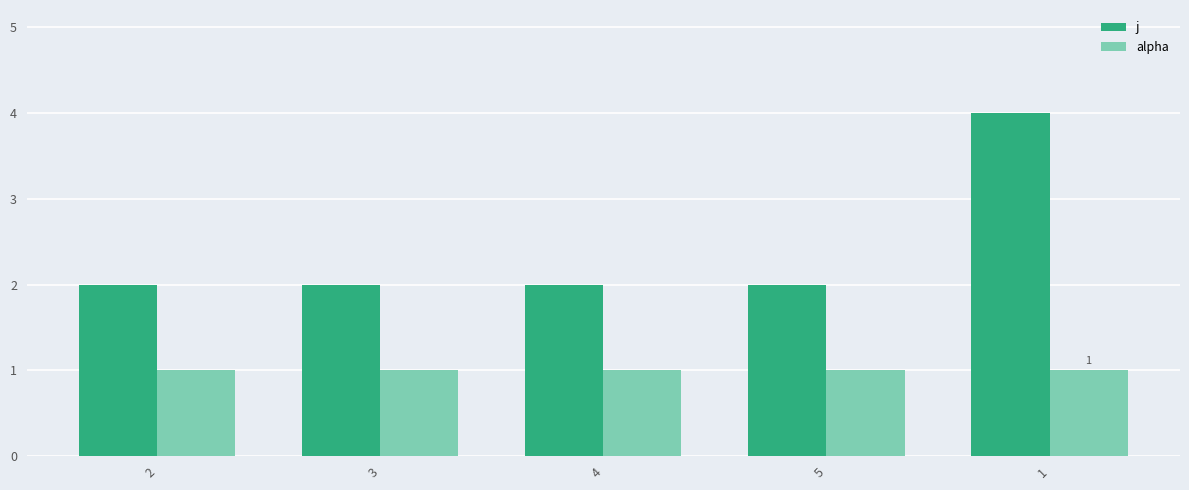

Which series has the largest range (max minus min)?

j